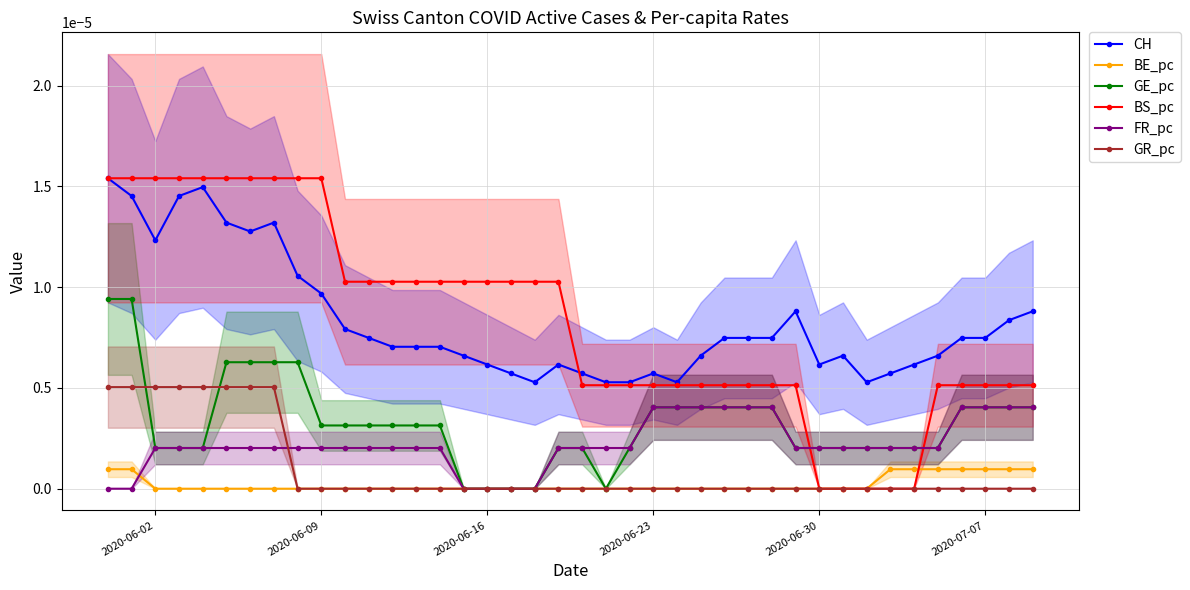

True or false: CH and FR_pc cross at least once.

False